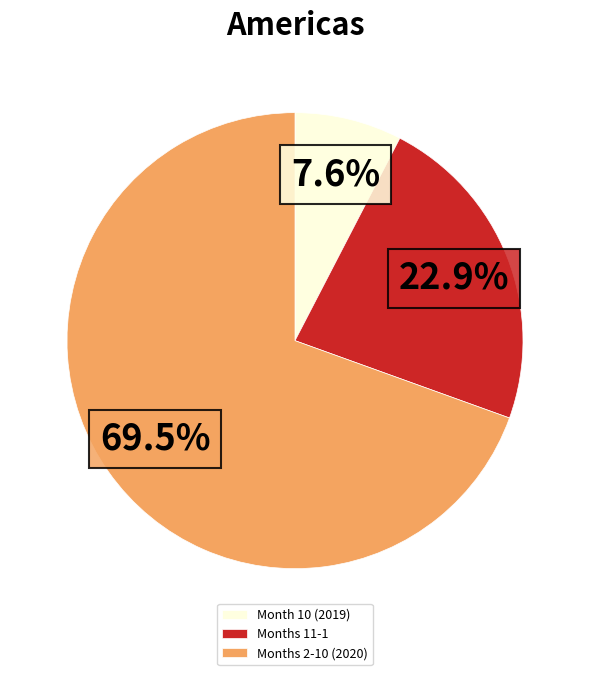

Combined, do Month 10 (2019) and Months 11-1 account for over 50%?

No